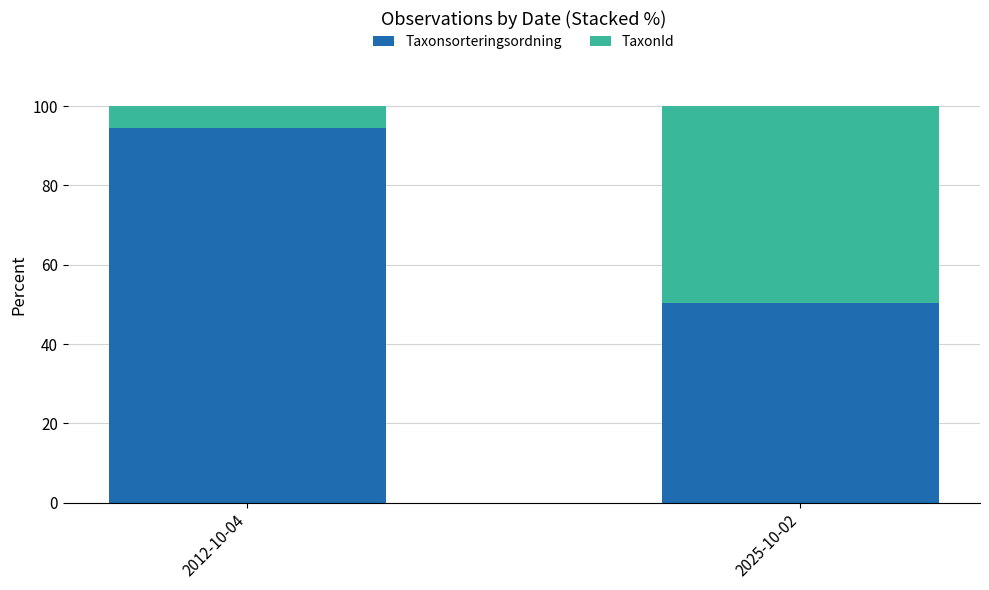

The Taxonsorteringsordning series shows 94.4 at 2012-10-04. True or false?

True